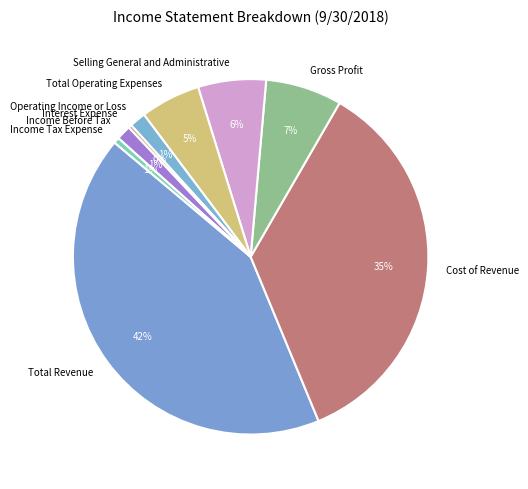

The Operating Income or Loss slice represents 13% of the pie. True or false?

False